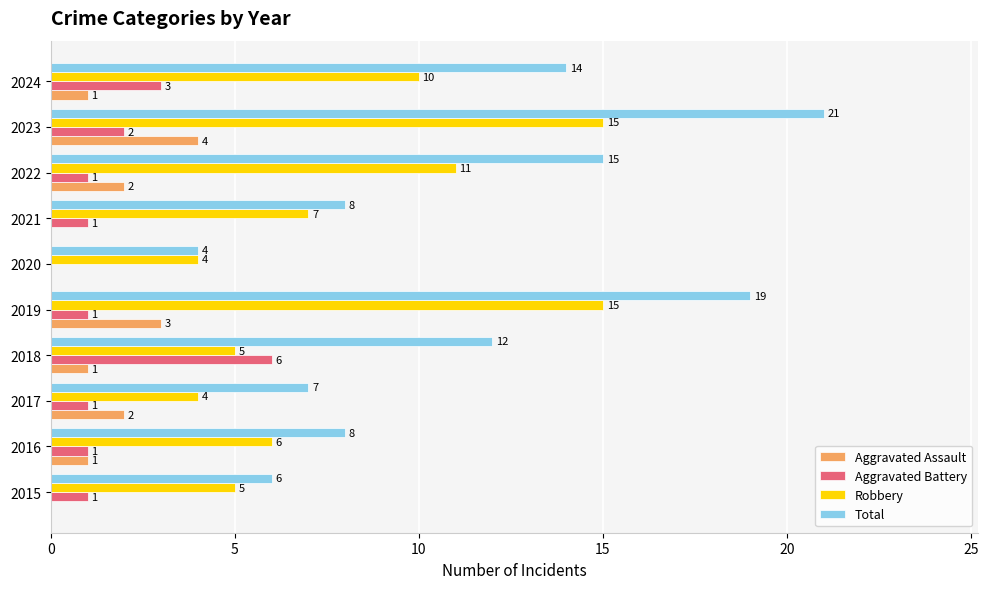

Between 2018 and 2021, which series saw the biggest shift?

Aggravated Battery